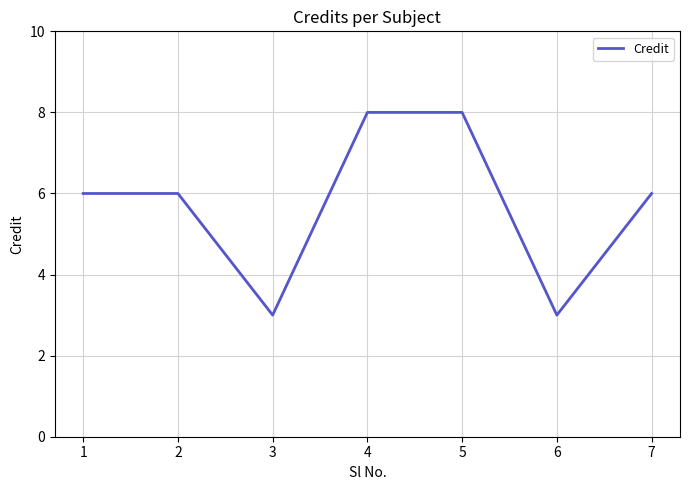

What is the approximate value at 2?

6